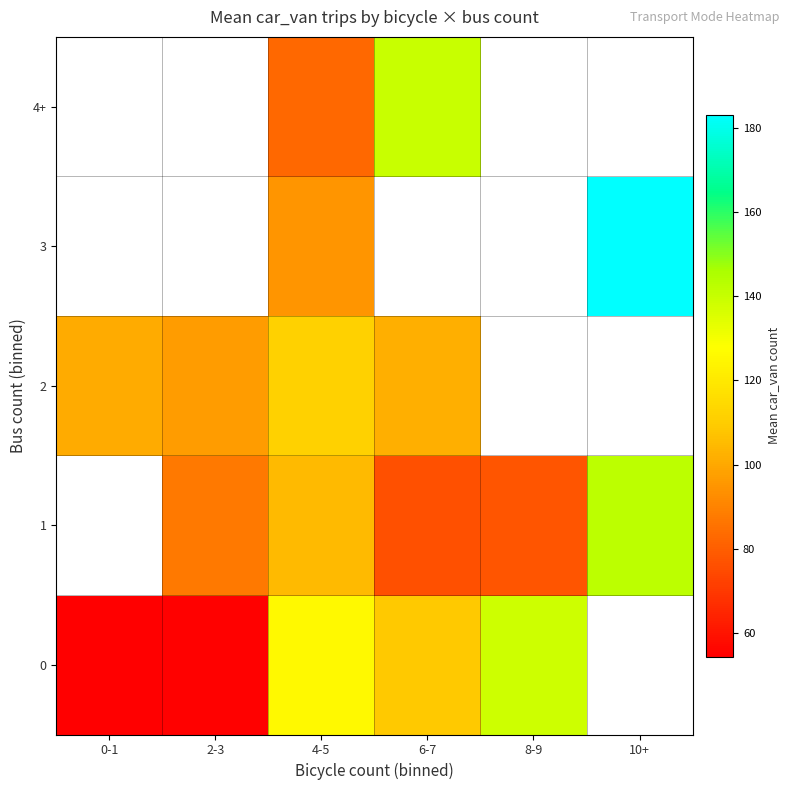

At which label does 2 first exceed 111?

4-5